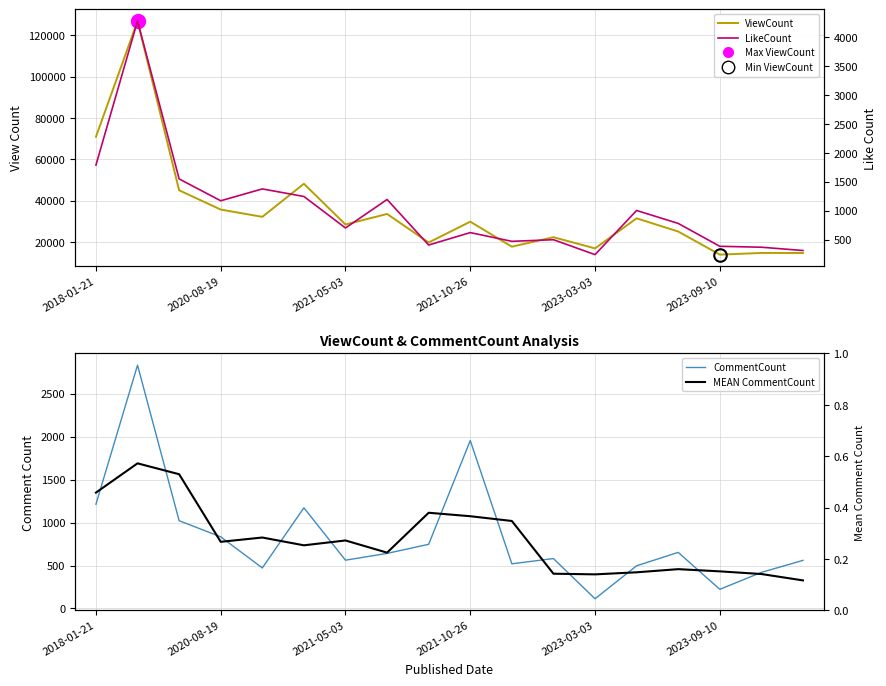

What is the average value of the MEAN CommentCount series?

801.5